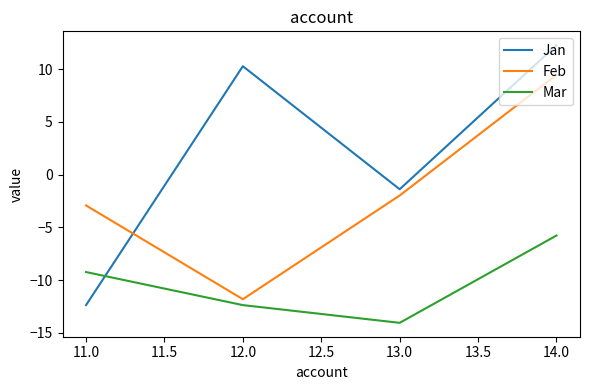

Where is Feb nearest to the value -1?

13.0